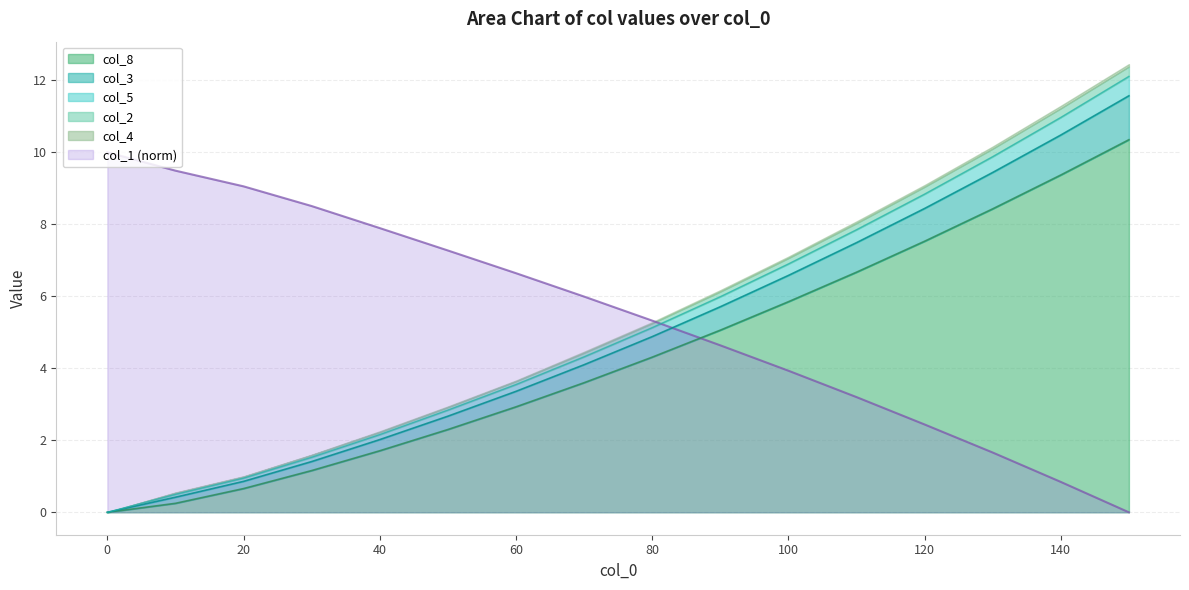

True or false: col_3 has a value of 11.0 at 140.

True